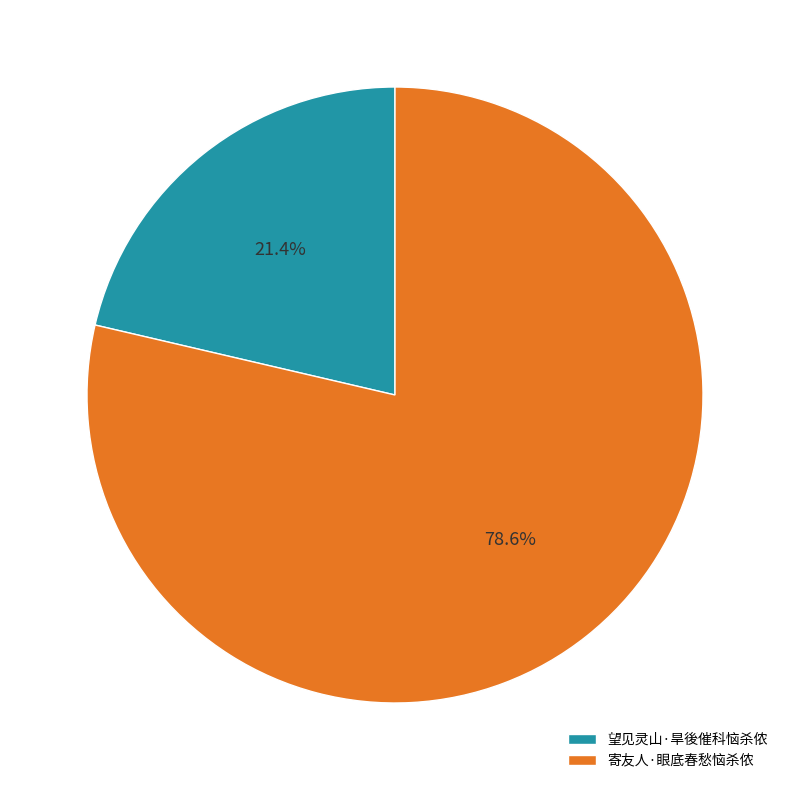

Combined, what portion of the pie is 望见灵山·旱後催科恼杀侬 and 寄友人·眼底春愁恼杀侬?

100.0%